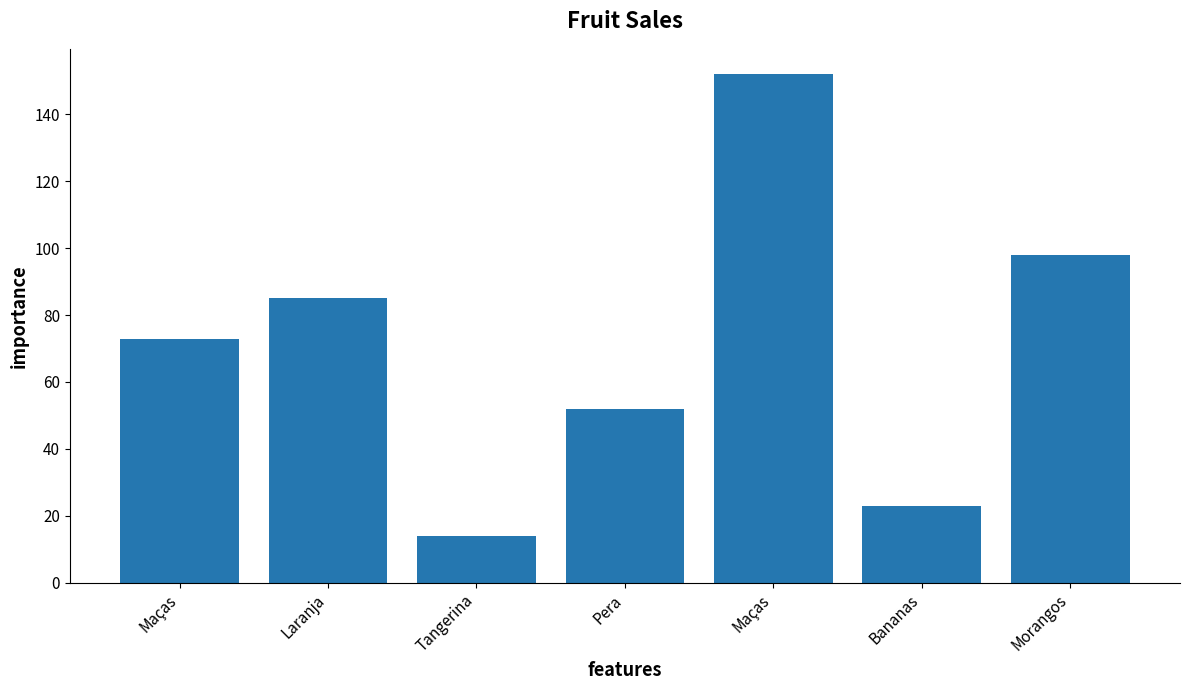

How many bars are there in total?

7